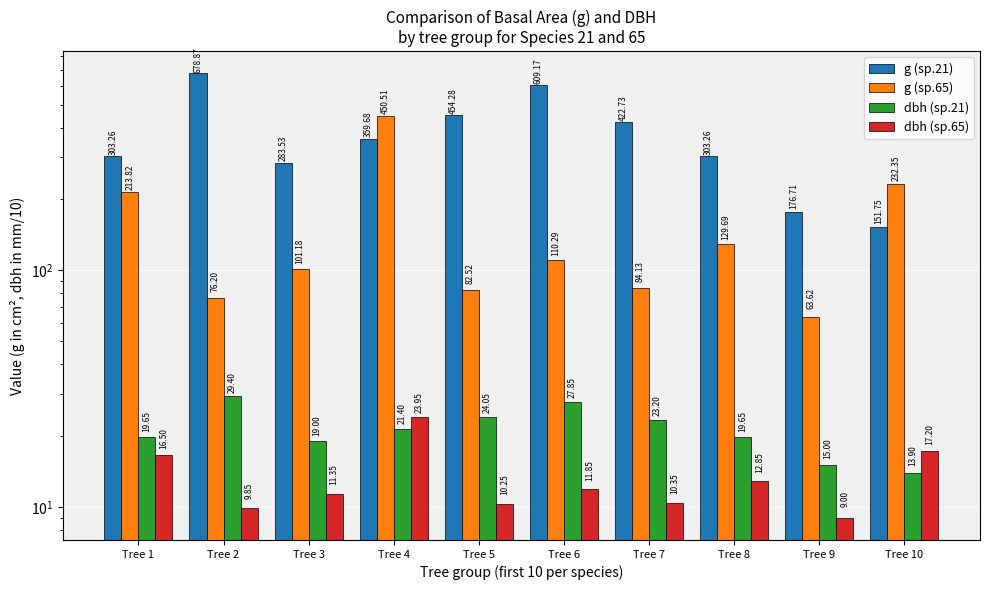

What is the difference between the second highest and second lowest values in the dbh (sp.21) series?

12.9